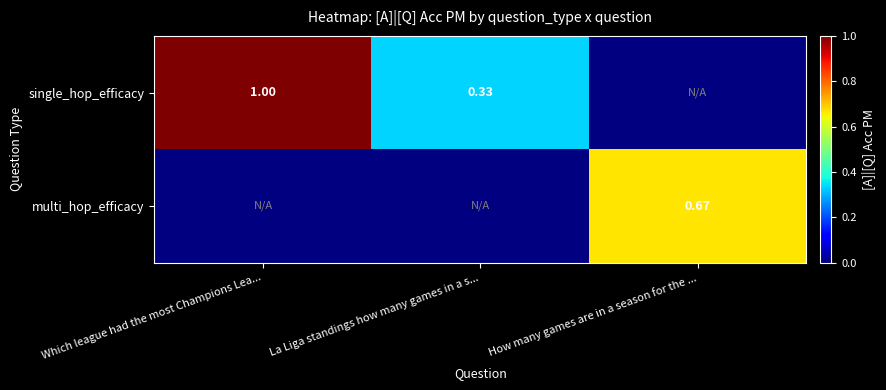

What is the smallest value displayed?

0.3